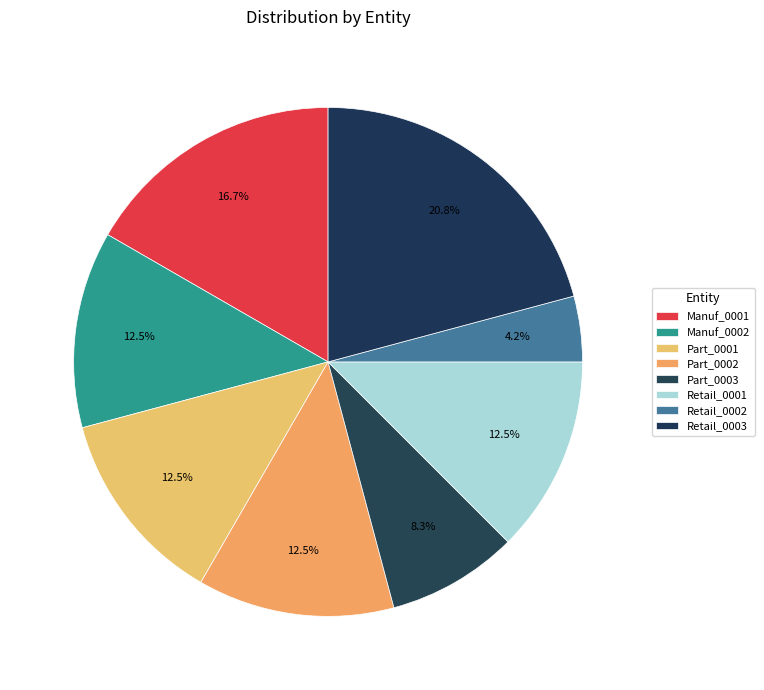

To the nearest percent, what percentage of the pie is Part_0003?

8%